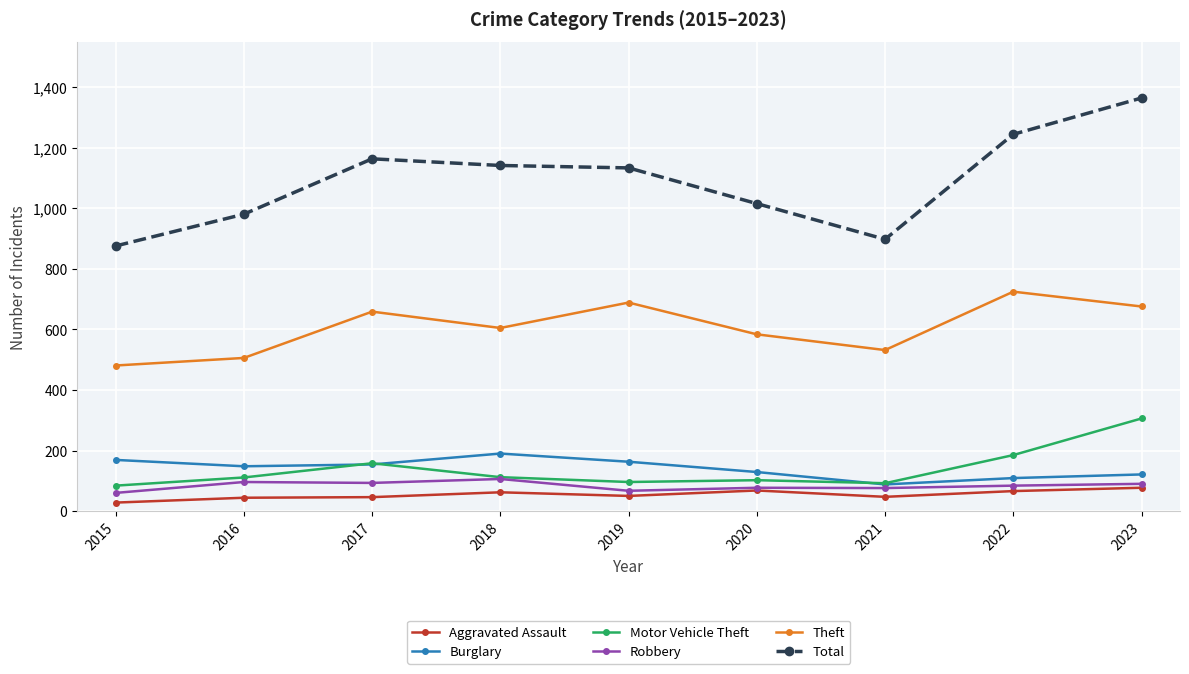

Between 2015 and 2020, which series saw the biggest shift?

Total